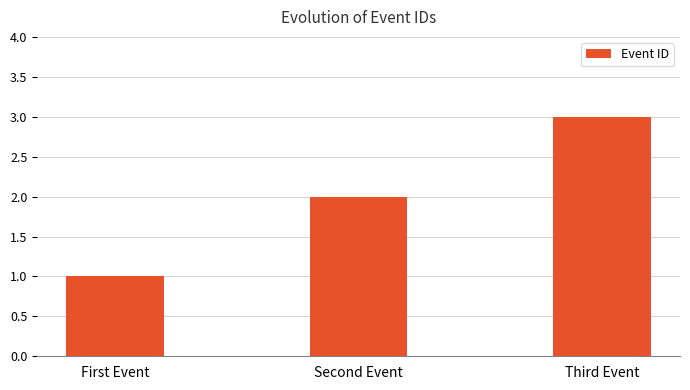

Is it true that the value at Third Event is 1?

False